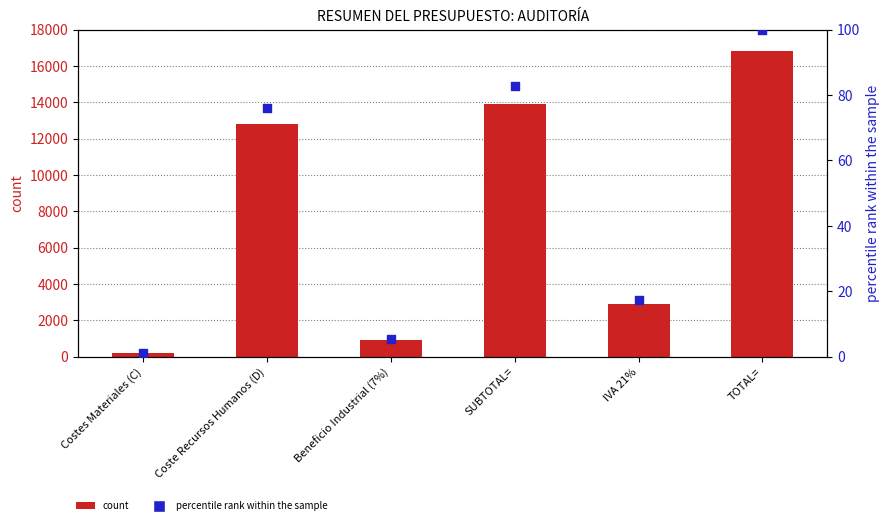

What are all the series names shown in the legend?

count, percentile rank within the sample